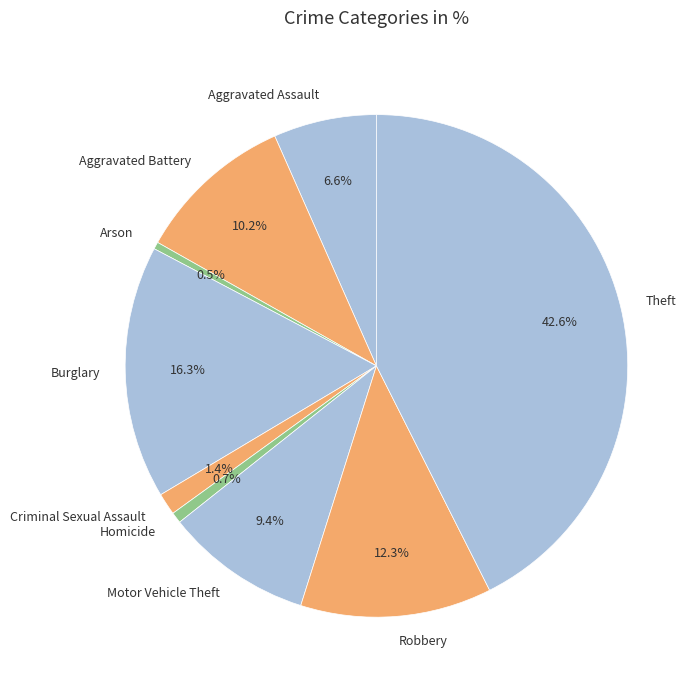

Is it true that Burglary is 16% of the pie?

True